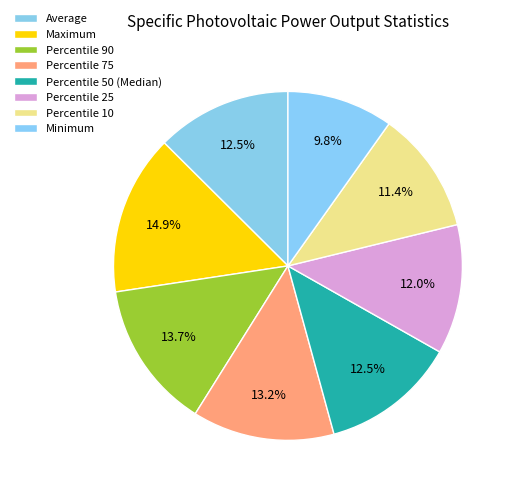

To the nearest percent, what is the difference between the largest and smallest slice percentages?

5%